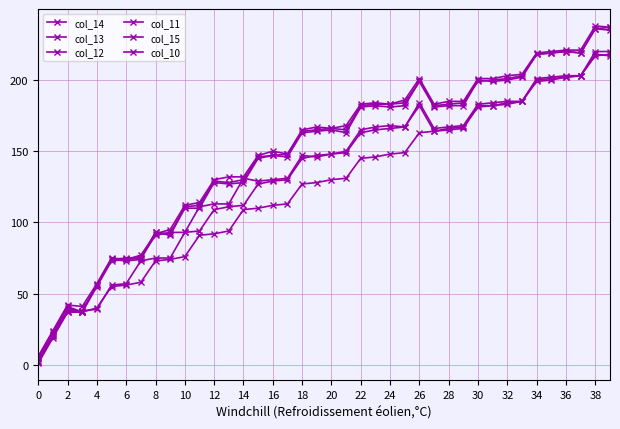

In col_14, how many points are lower than both neighbors (excluding endpoints)?

1